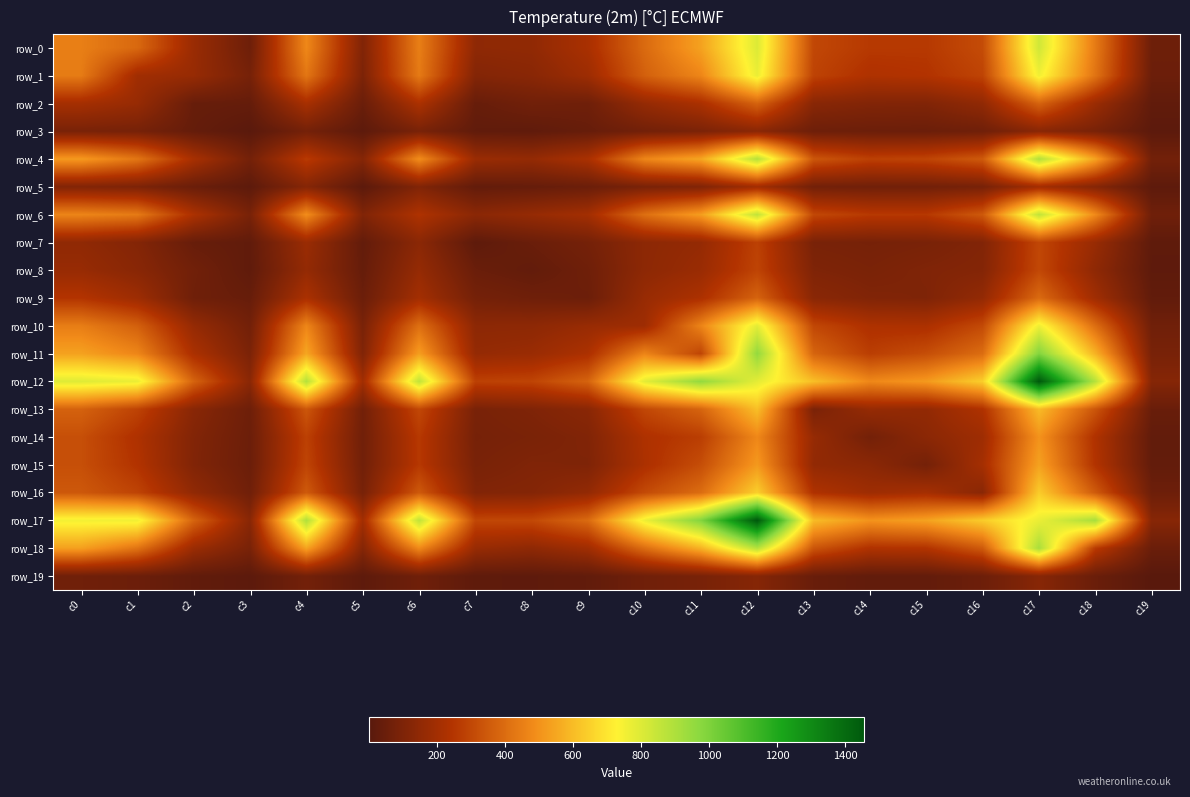

Is it true that row_16 equals 638 at c17?

True